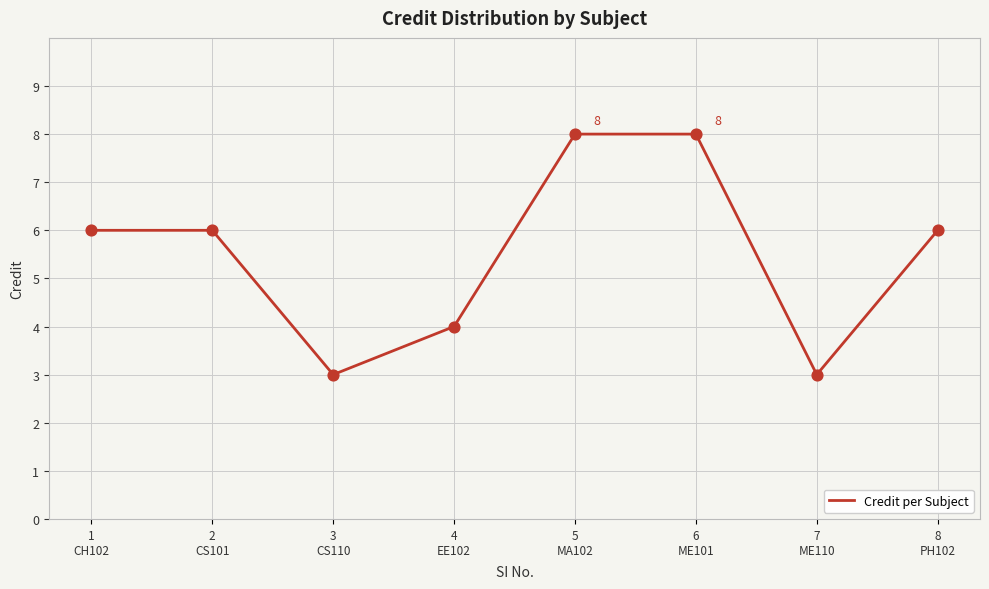

Approximately how many times larger is the value at 5
MA102 compared to 2
CS101?

1.3